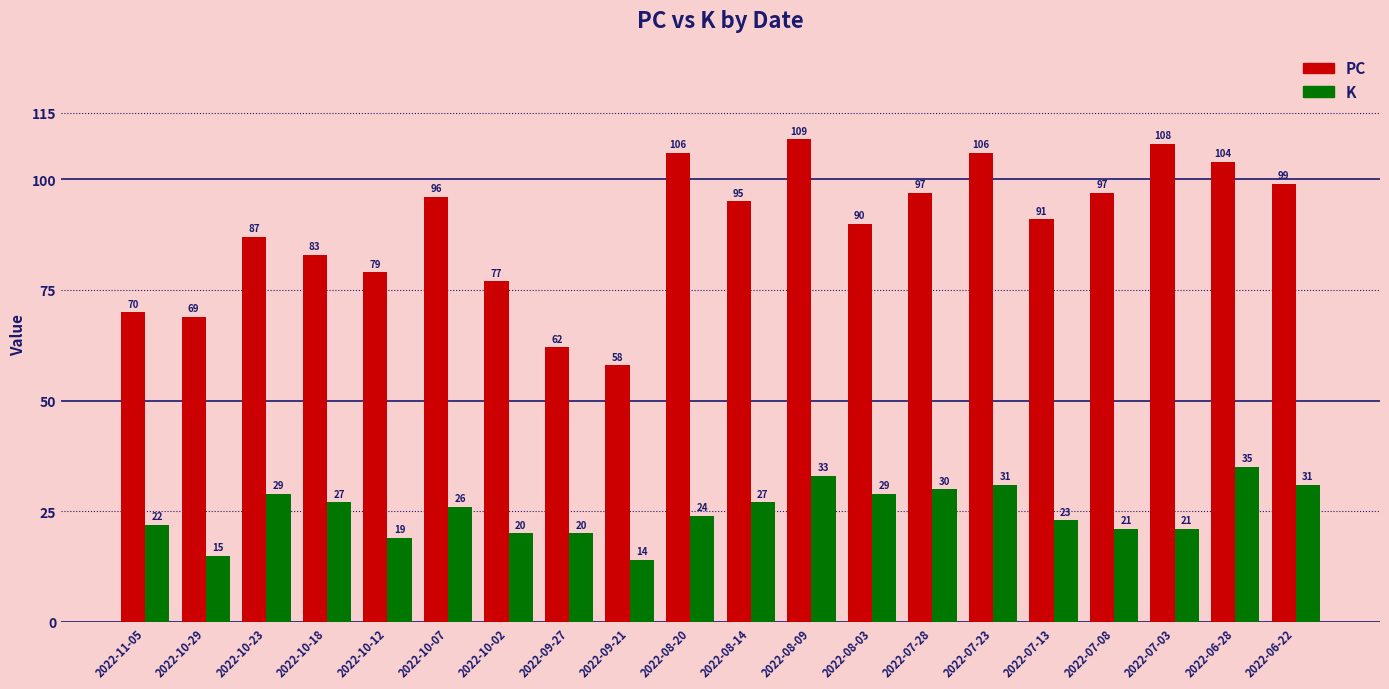

Reading left to right, extract all data points from this chart.

PC: 70	69	87	83	79	96	77	62	58	106	95	109	90	97	106	91	97	108	104	99
K: 22	15	29	27	19	26	20	20	14	24	27	33	29	30	31	23	21	21	35	31